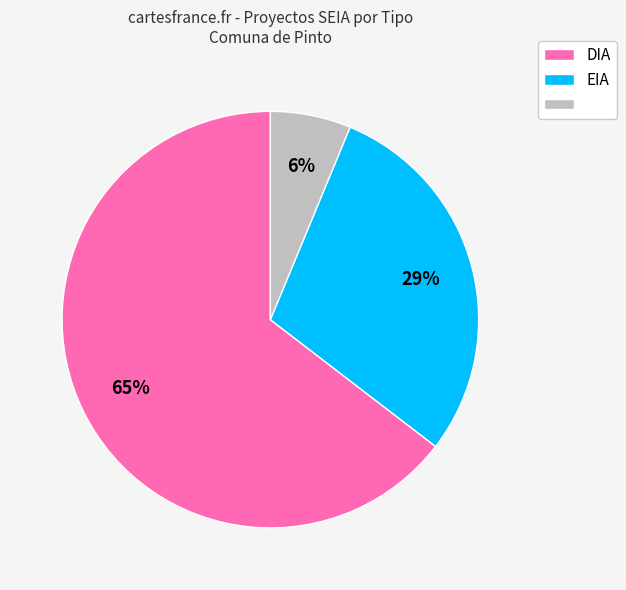

Does any single category account for the majority?

Yes